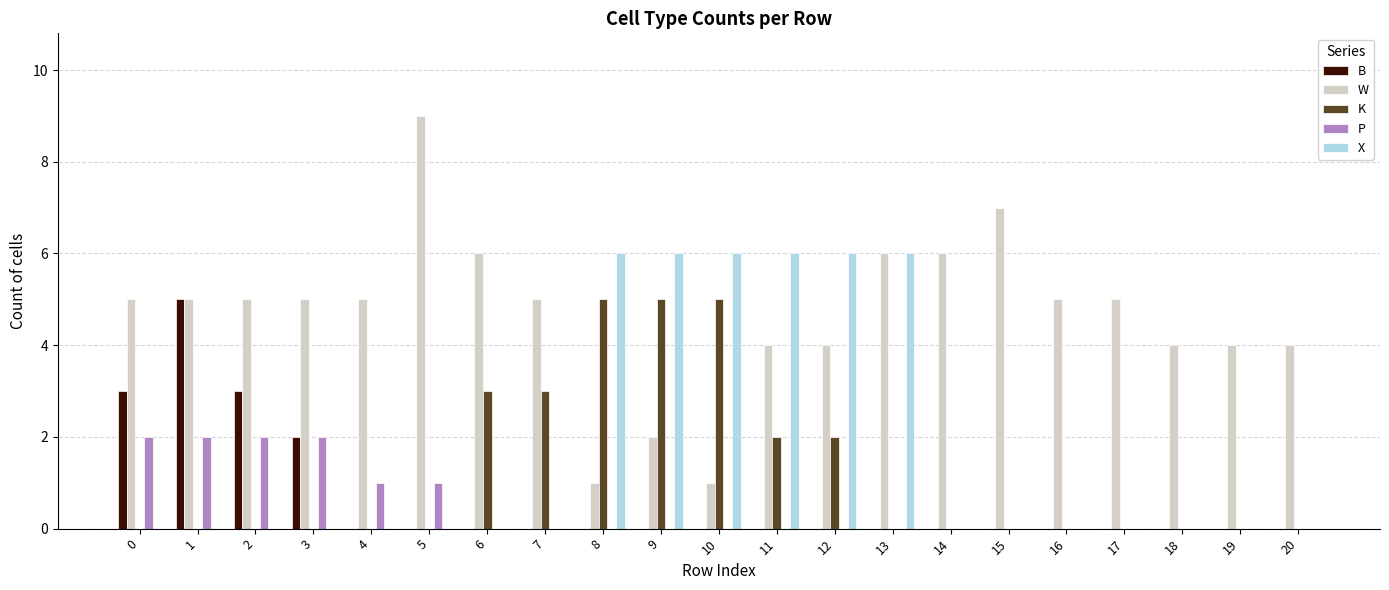

What is the highest value of the B series?

5